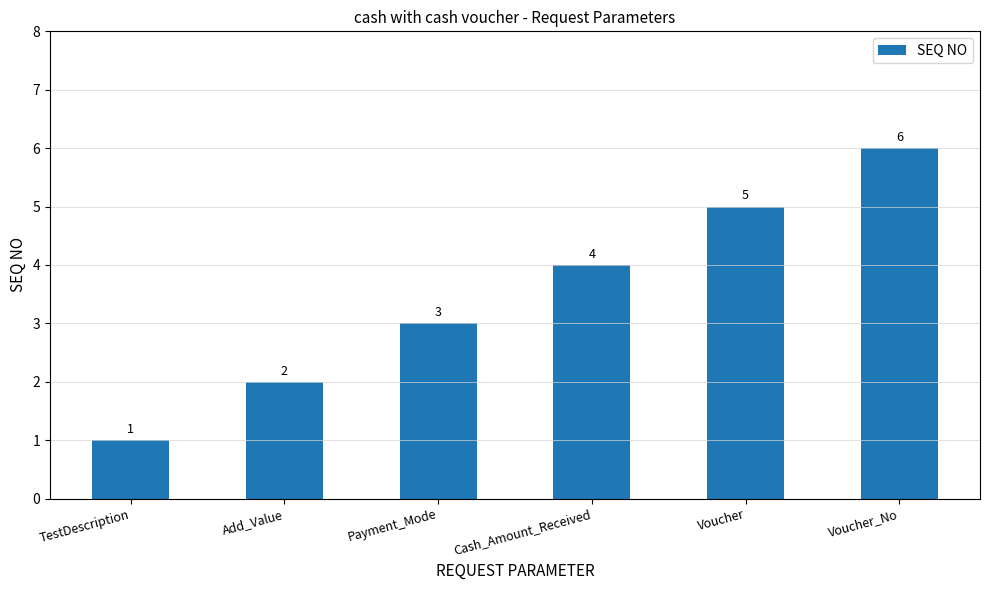

What is the difference between the maximum and second lowest values?

4